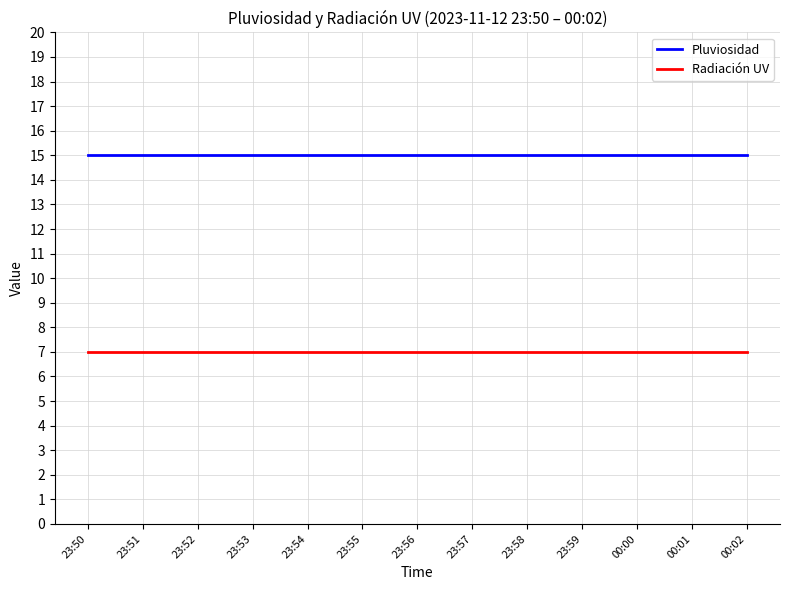

True or false: Pluviosidad has a value of 15 at 00:02.

True